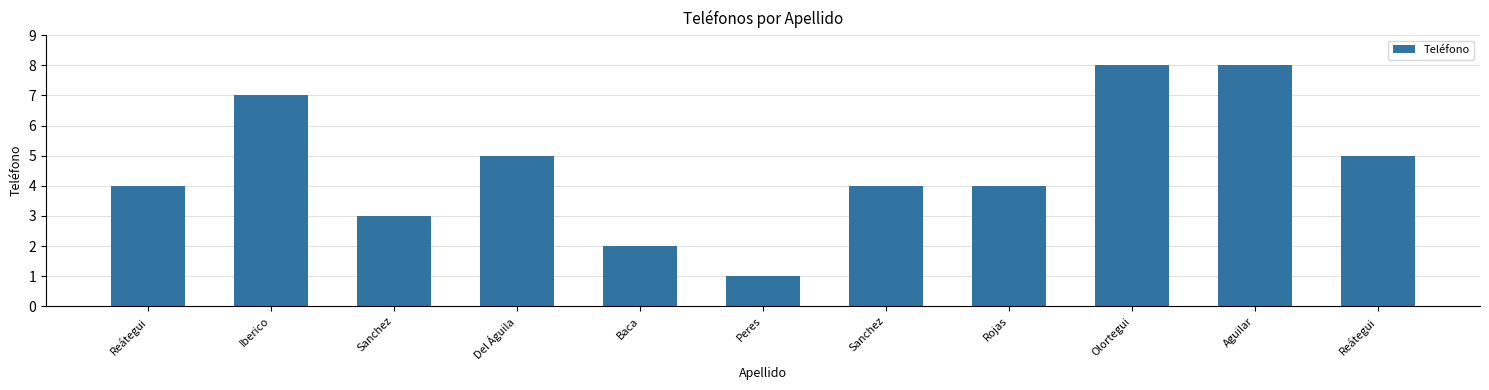

Reading right to left, list all the values displayed in this chart.

5	8	8	4	4	1	2	5	3	7	4